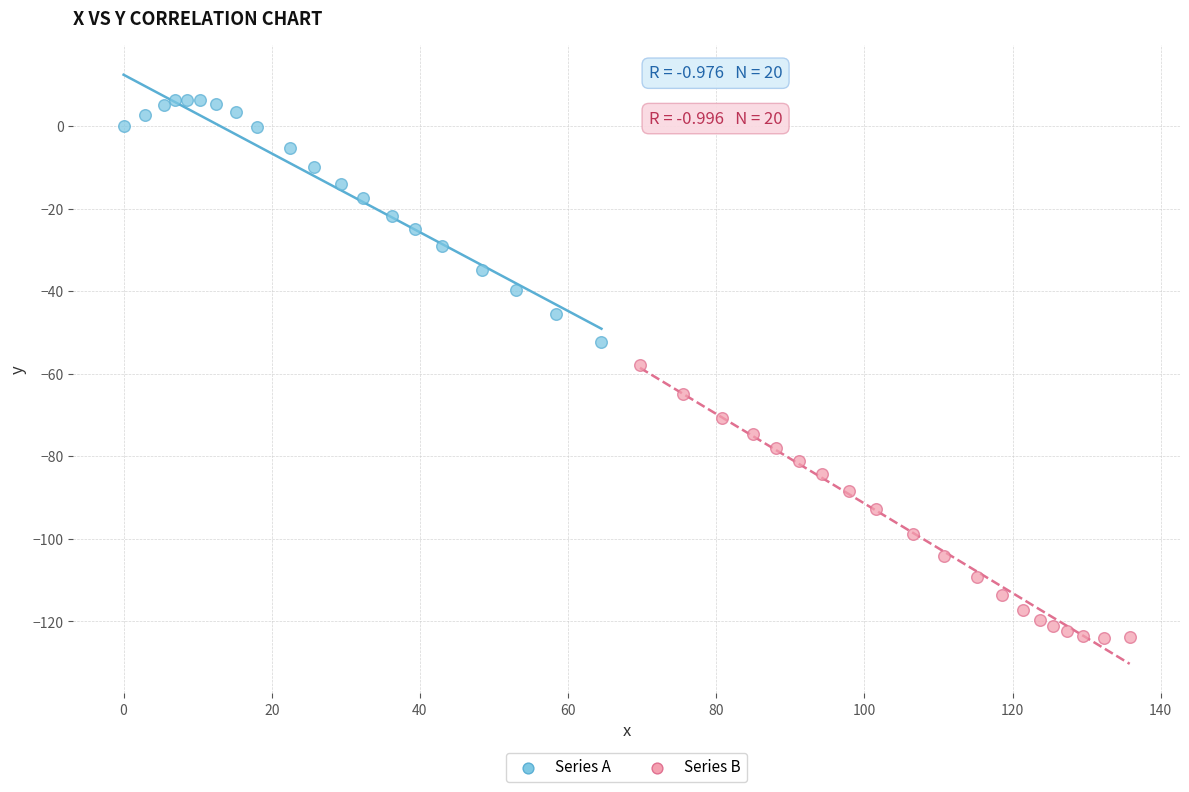

Which series contains the lowest Y value?

Series B